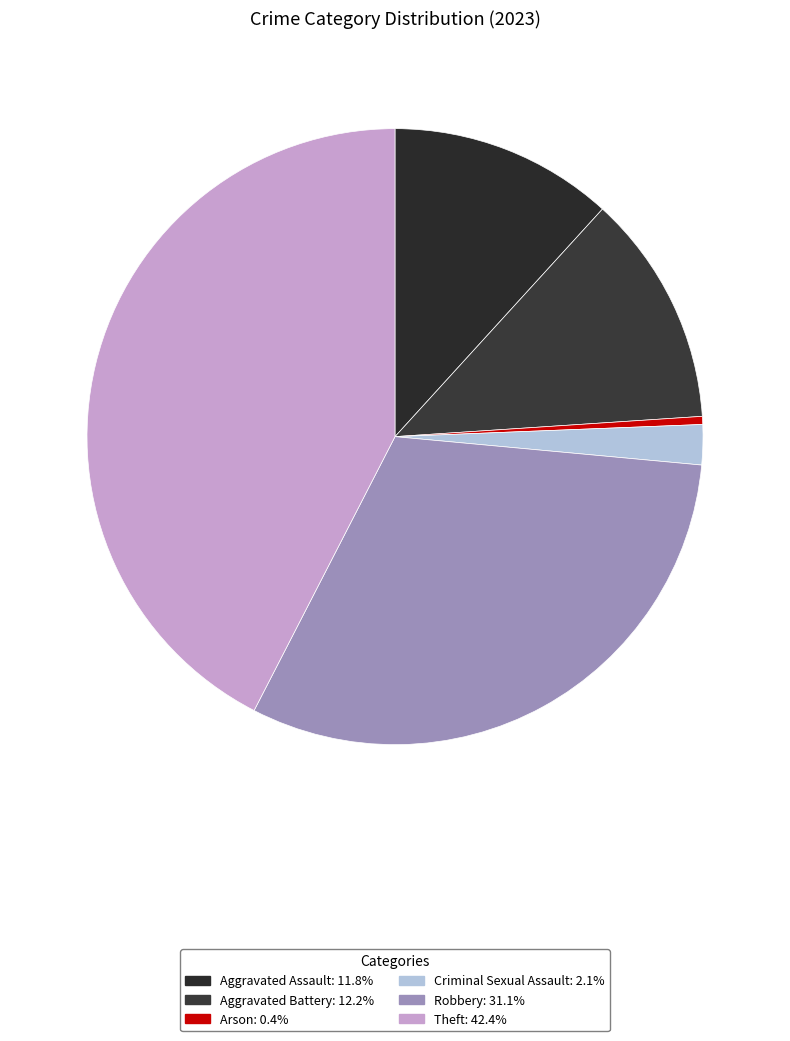

True or false: Aggravated Assault accounts for 3% of the total.

False